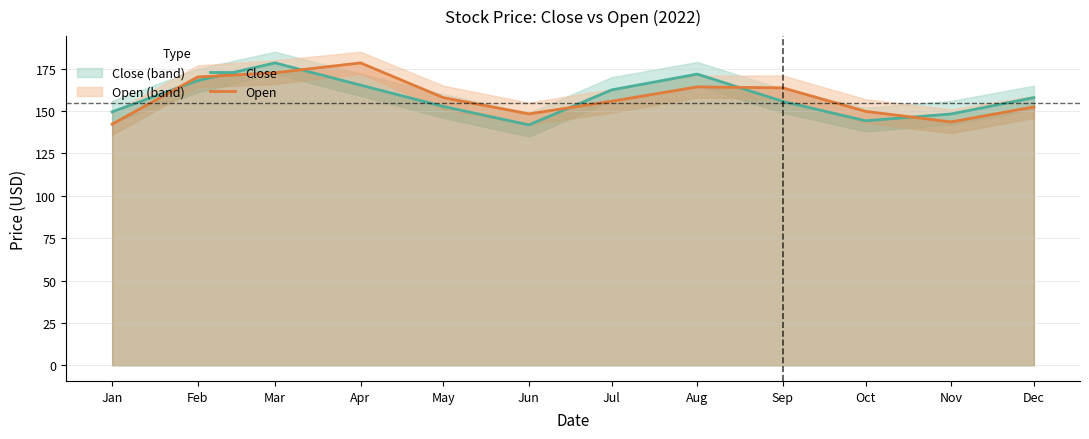

The Open series shows 51.7 at Oct. True or false?

False